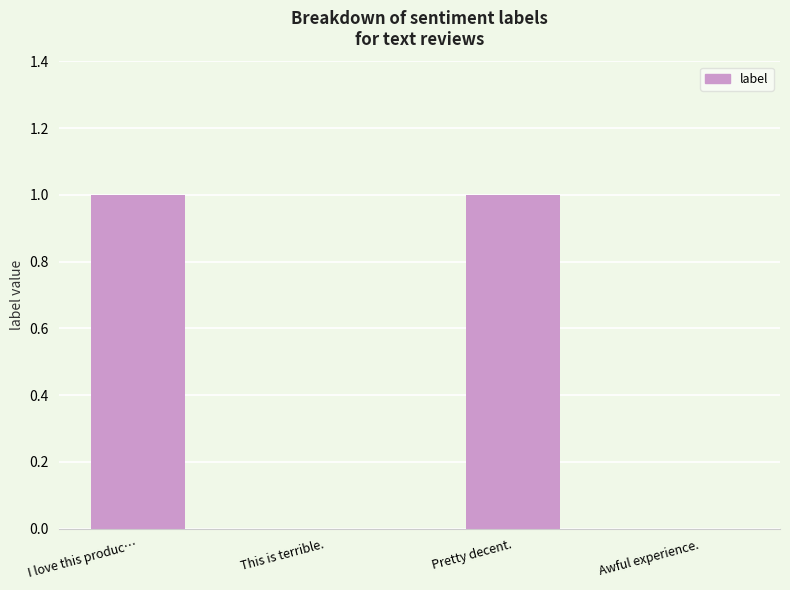

What is the change in value from This is terrible. to Pretty decent.?

+1